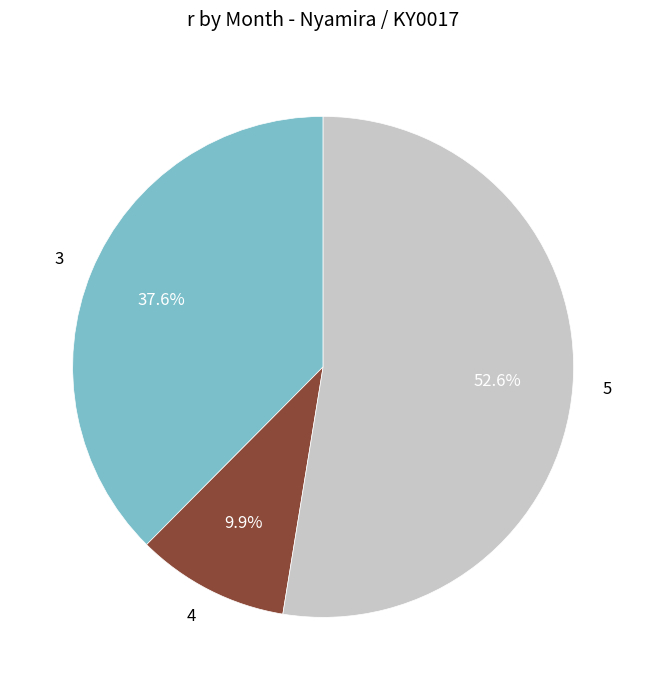

To the nearest percent, what is the combined percentage of 4 and 5?

62%